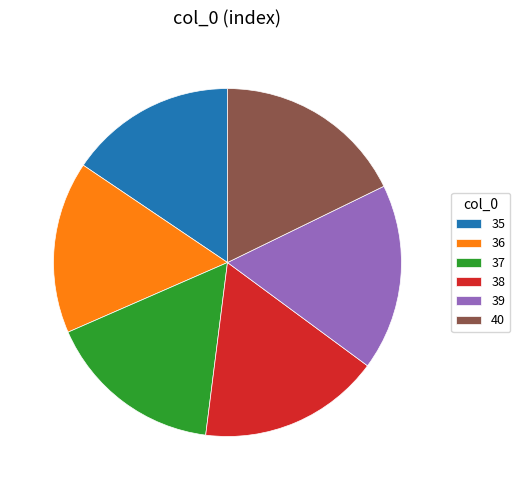

Is there any slice that represents more than half of the pie?

No